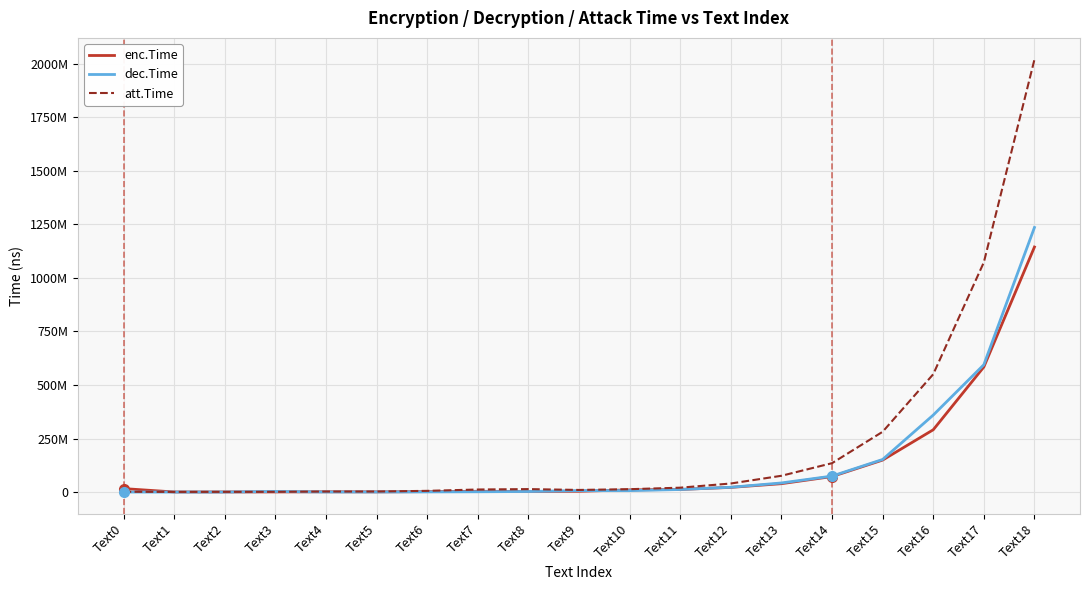

What is the approximate value of enc.Time at Text0?

16424100